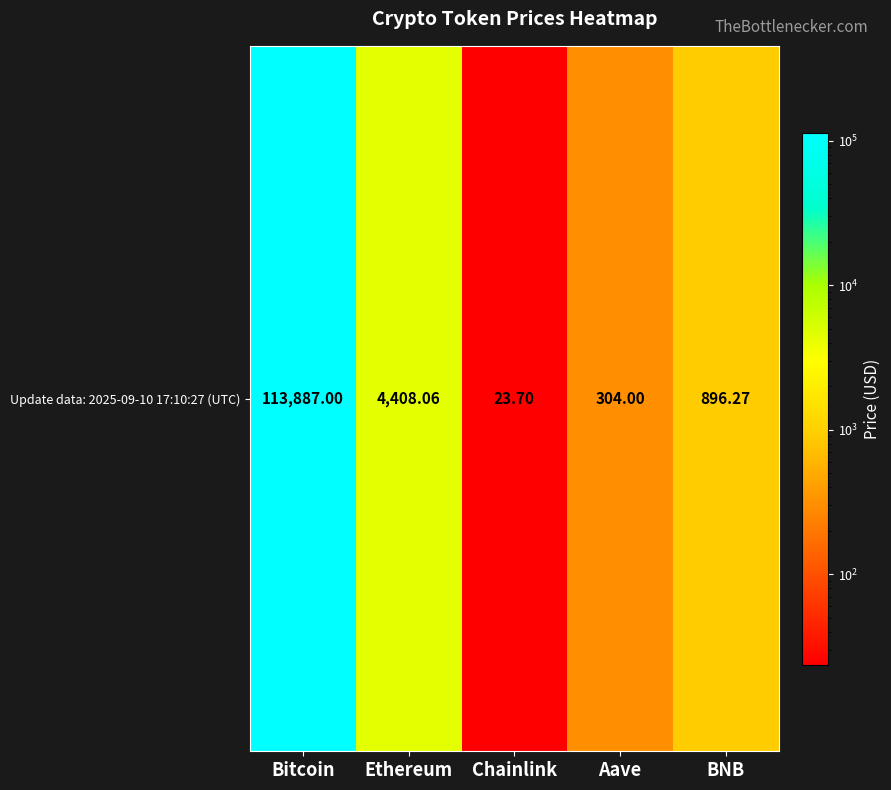

How many categories are shown in the chart?

5